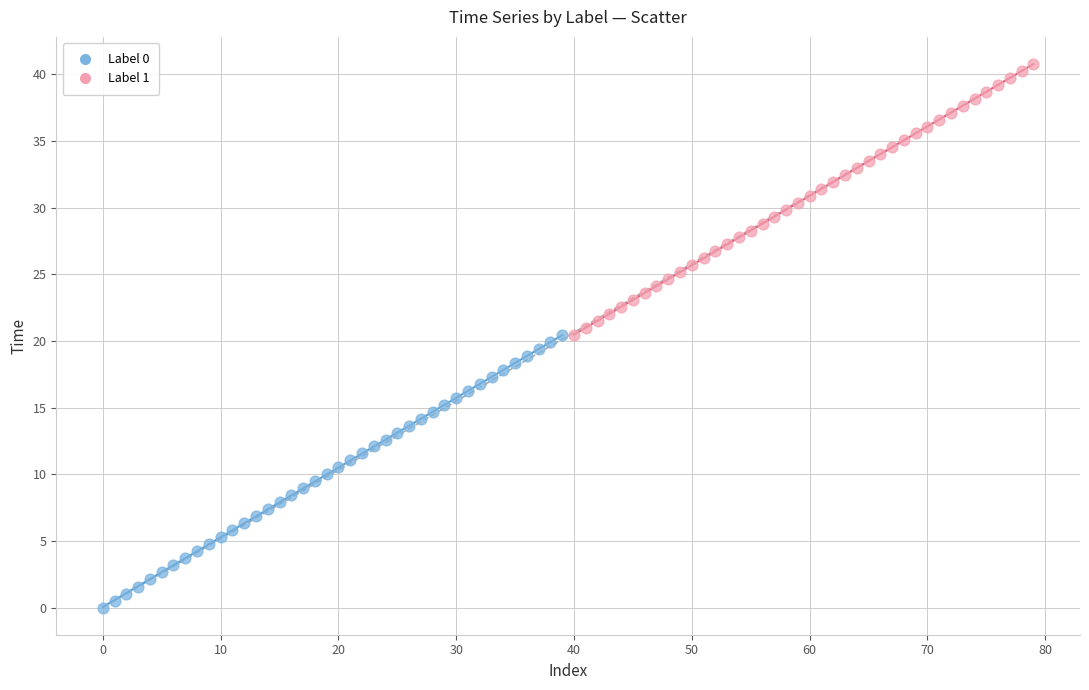

Which series contains the highest Y value?

Label 1